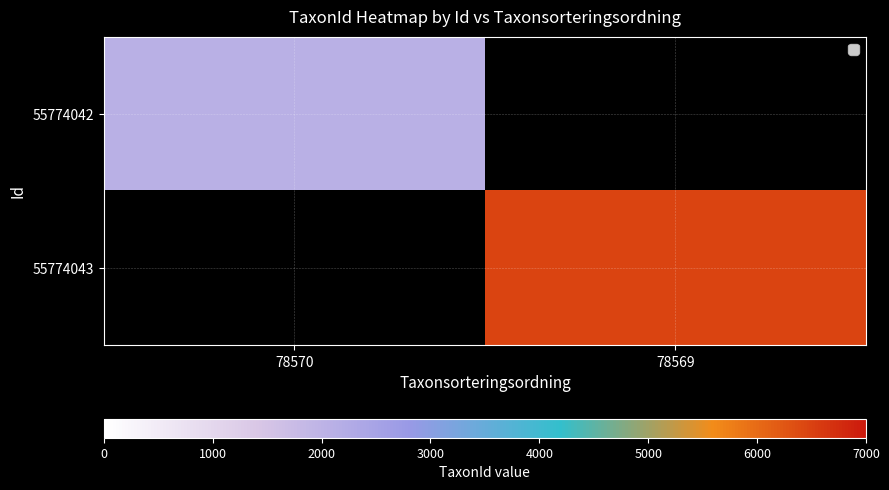

Reading left to right, what are all the values shown in this chart?

55774042: 78570=2081	78569=0
55774043: 78570=0	78569=6458